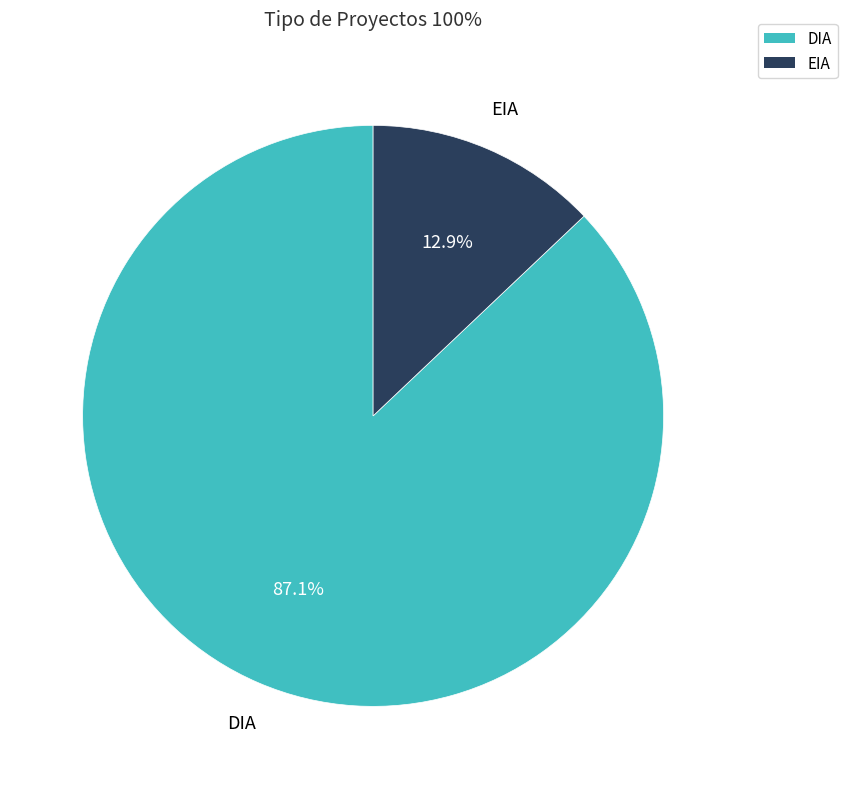

The DIA slice represents 87% of the pie. True or false?

True